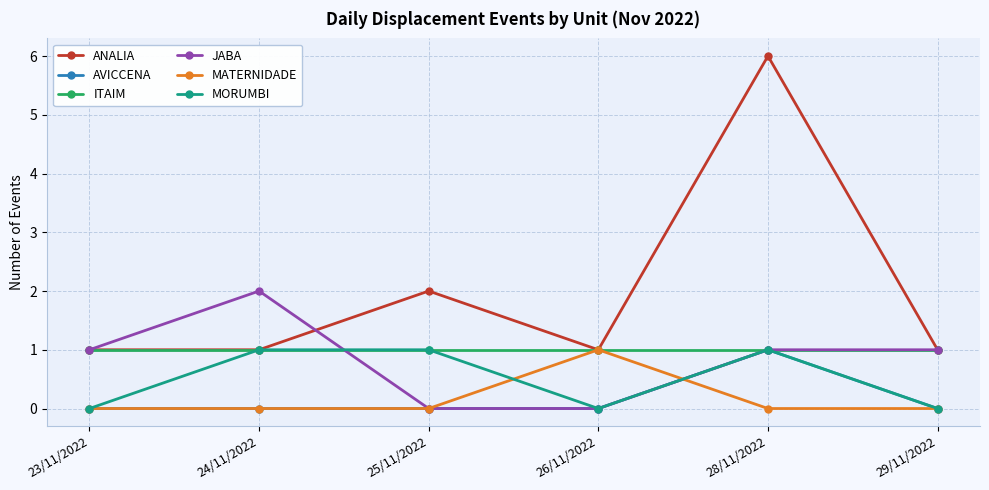

What is the maximum value shown in the chart?

6